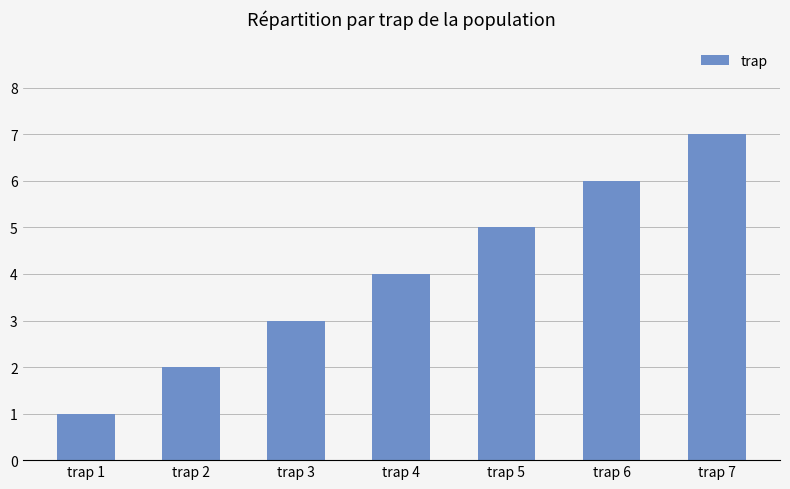

What is the difference between the values at trap 7 and trap 1?

6